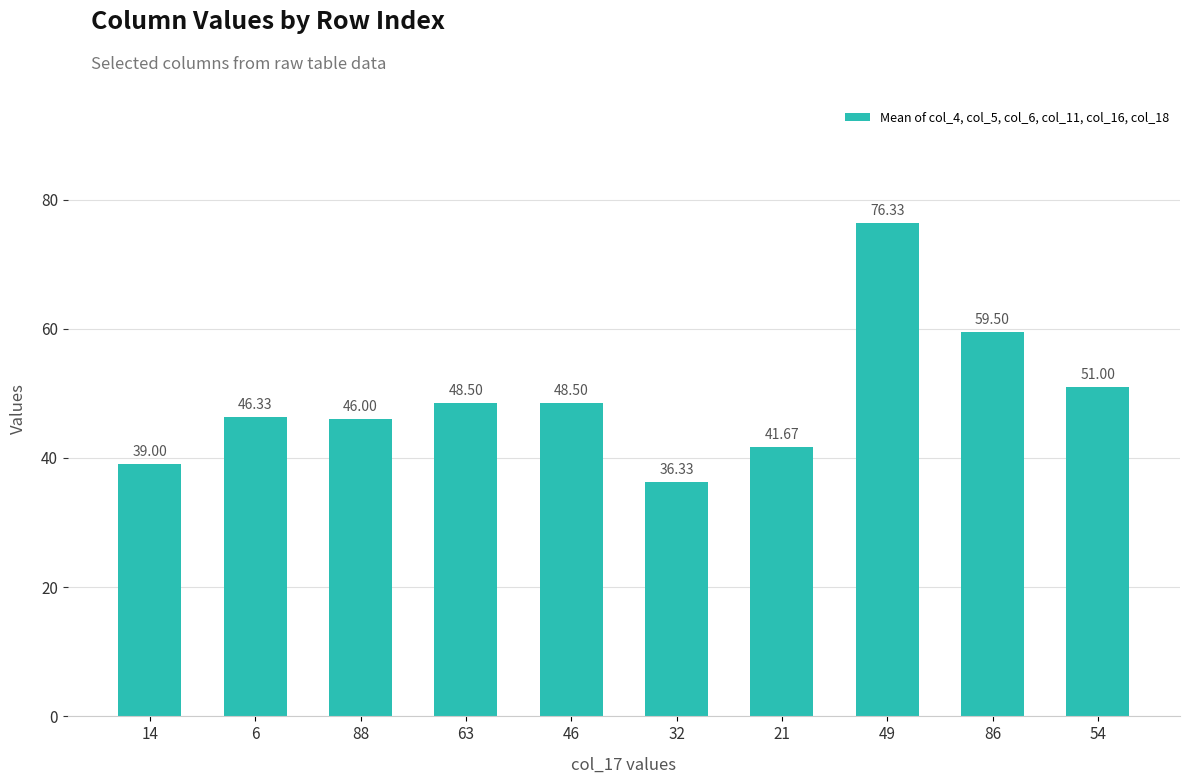

Reading left to right, list all the values displayed in this chart.

14=39.0	6=46.3	88=46.0	63=48.5	46=48.5	32=36.3	21=41.7	49=76.3	86=59.5	54=51.0